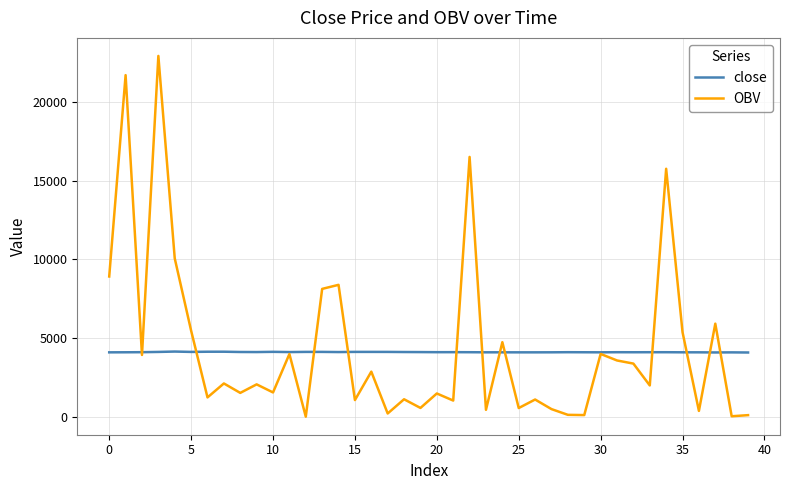

What is the greatest value displayed?

22902.0